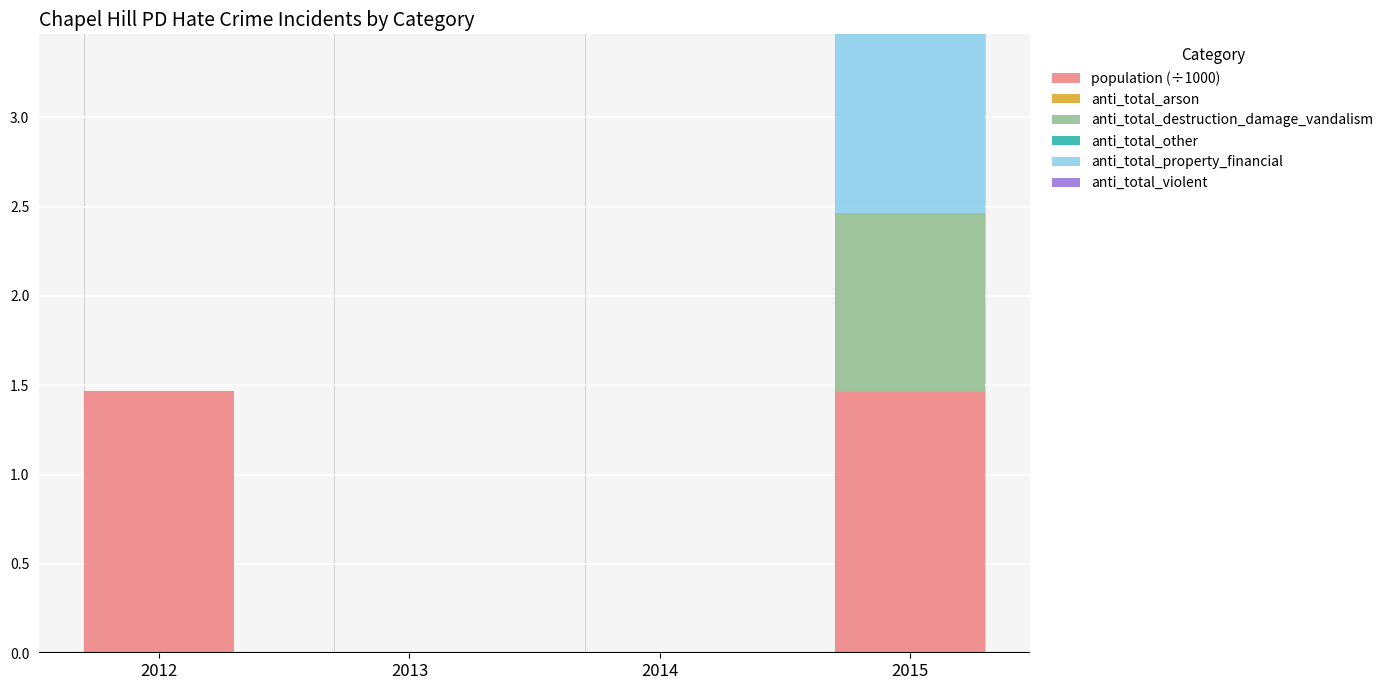

How many distinct data groups are displayed?

3